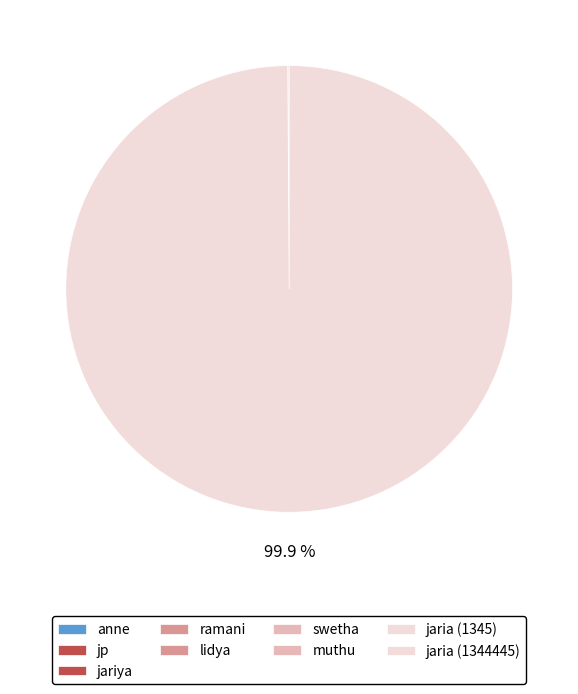

What is the change in value from lidya to swetha?

+1